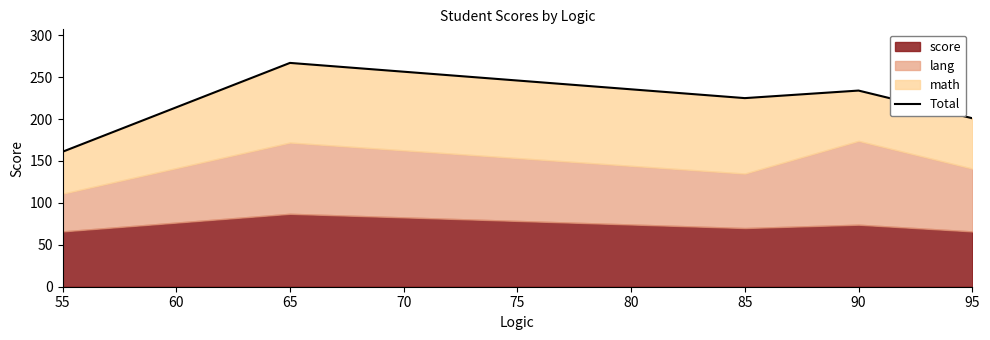

What is the average value?

218